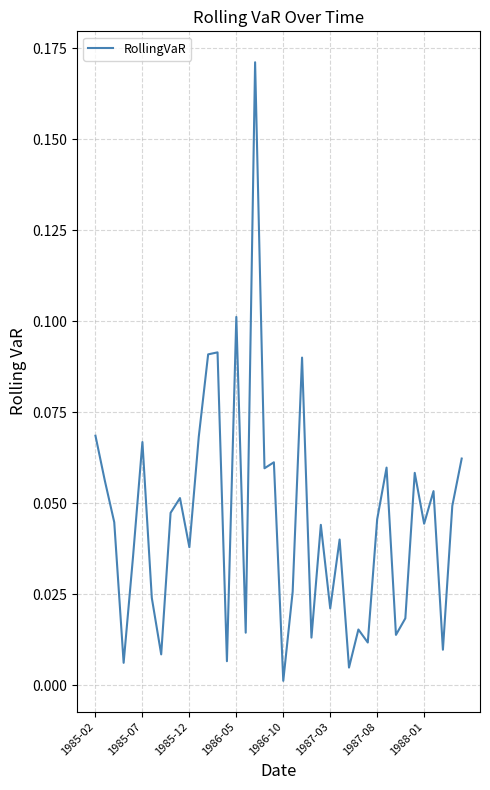

How many distinct data groups are displayed?

1